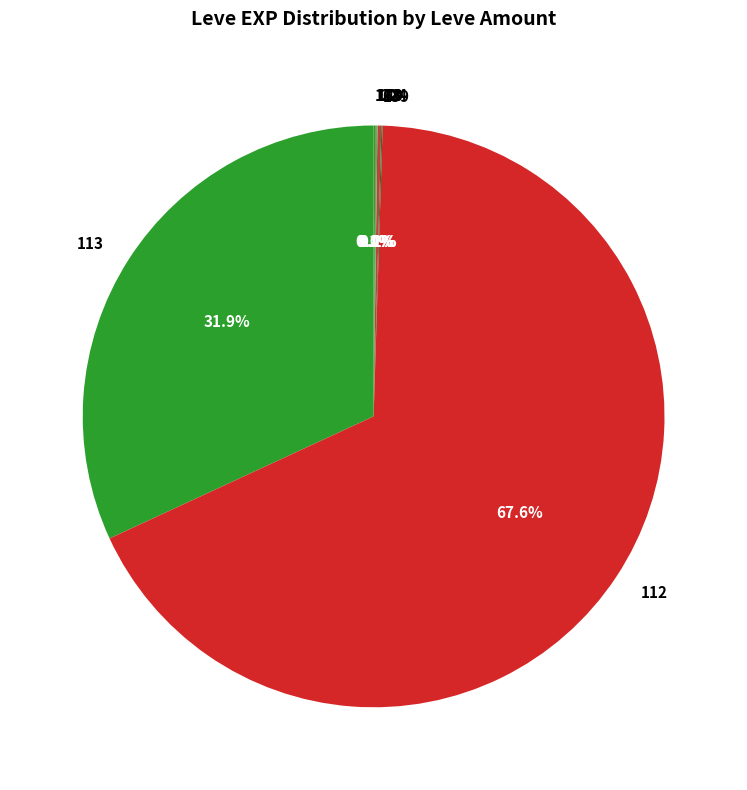

Does 112 account for over 50% of the chart?

Yes